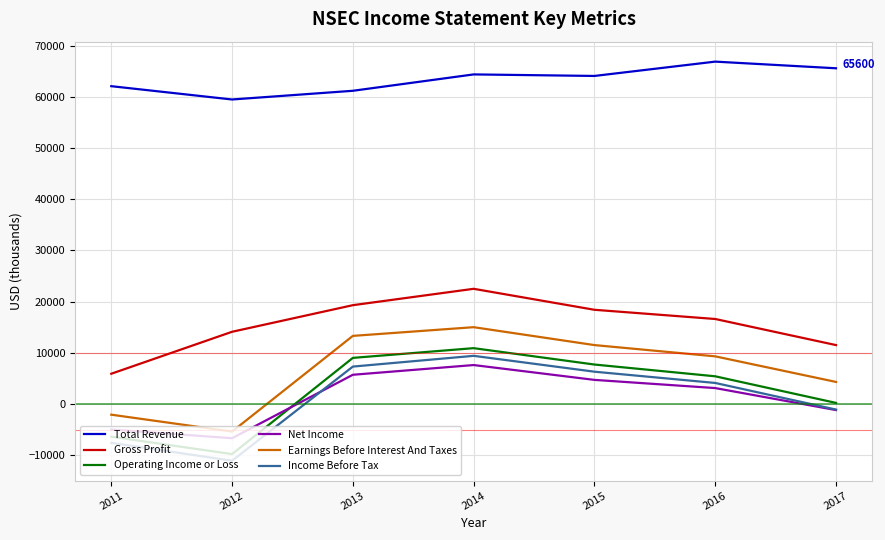

Which series has the largest total across all categories?

Total Revenue